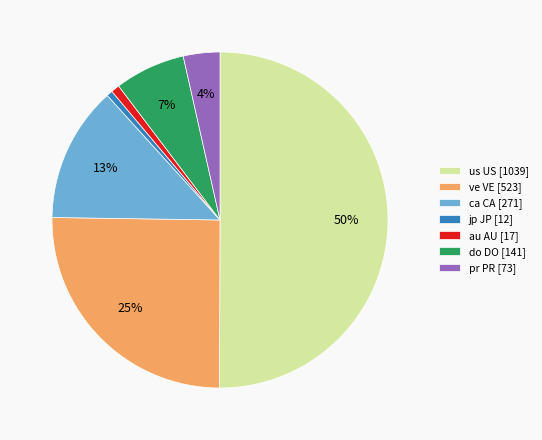

Count the number of slices in the pie.

7